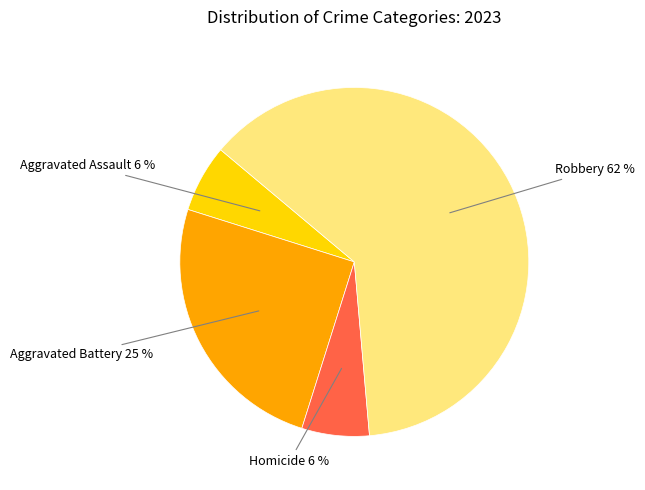

To the nearest percent, what is the average slice percentage?

25%